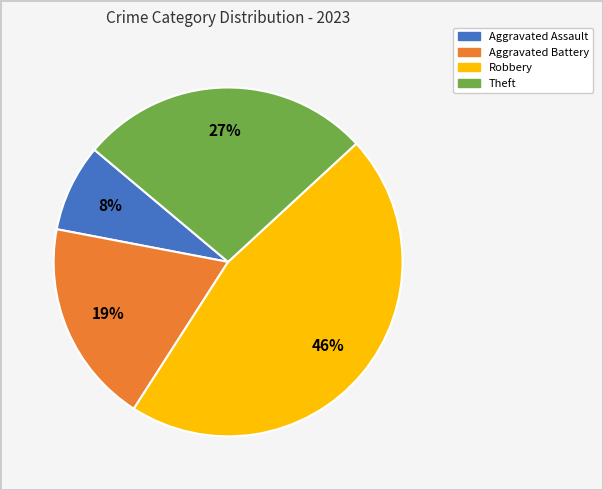

Combined, do Aggravated Battery and Robbery account for over 50%?

Yes